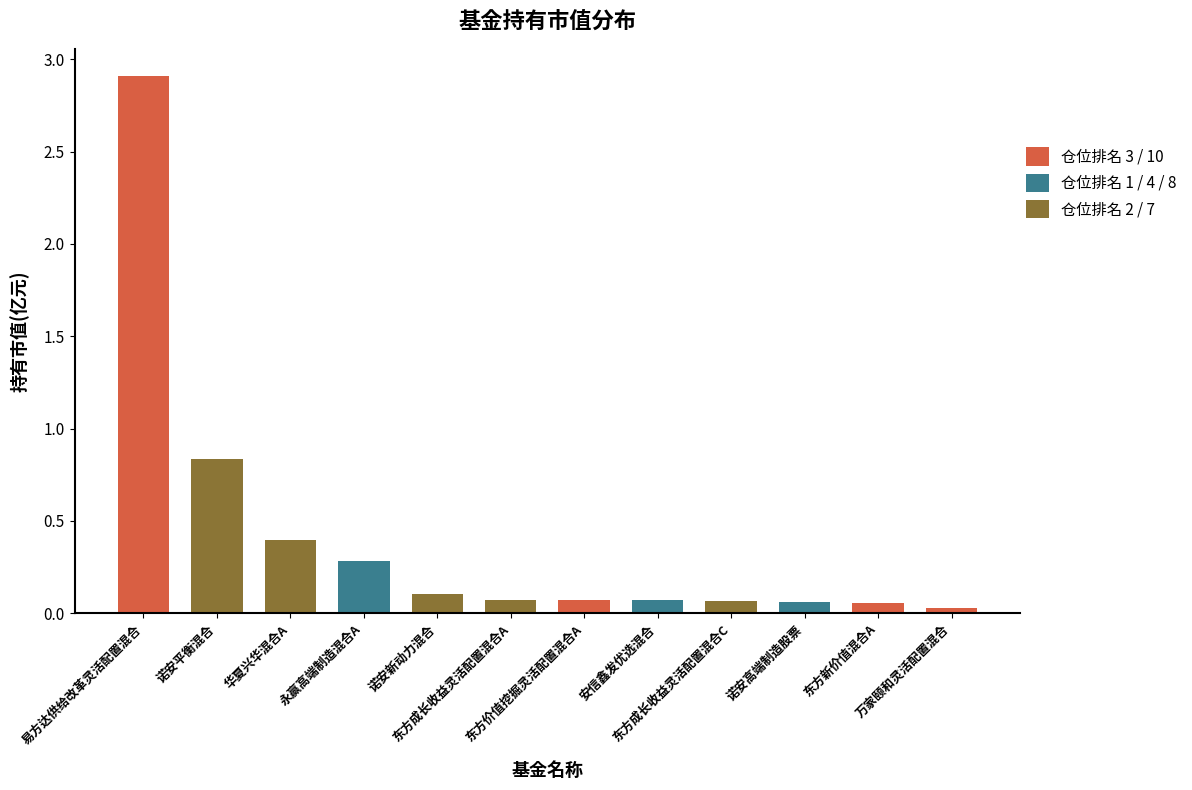

What is the greatest value displayed?

2.9